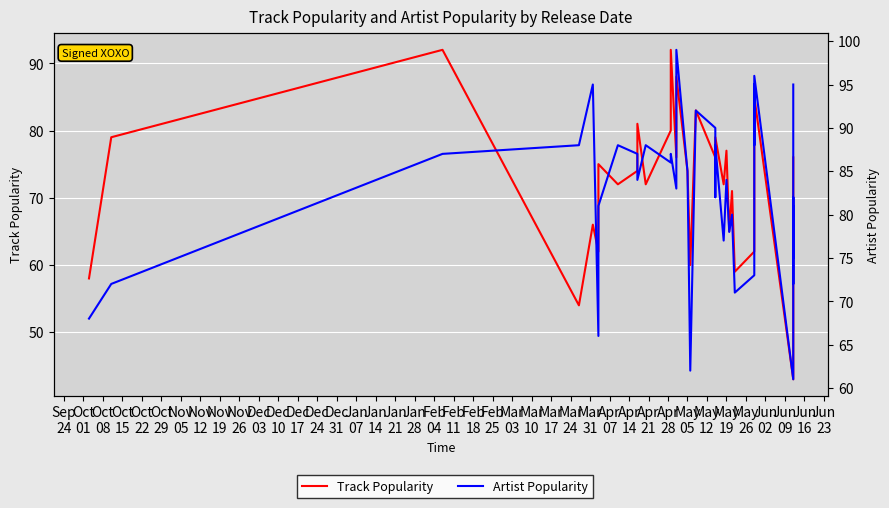

What is the average value of the Track Popularity series?

72